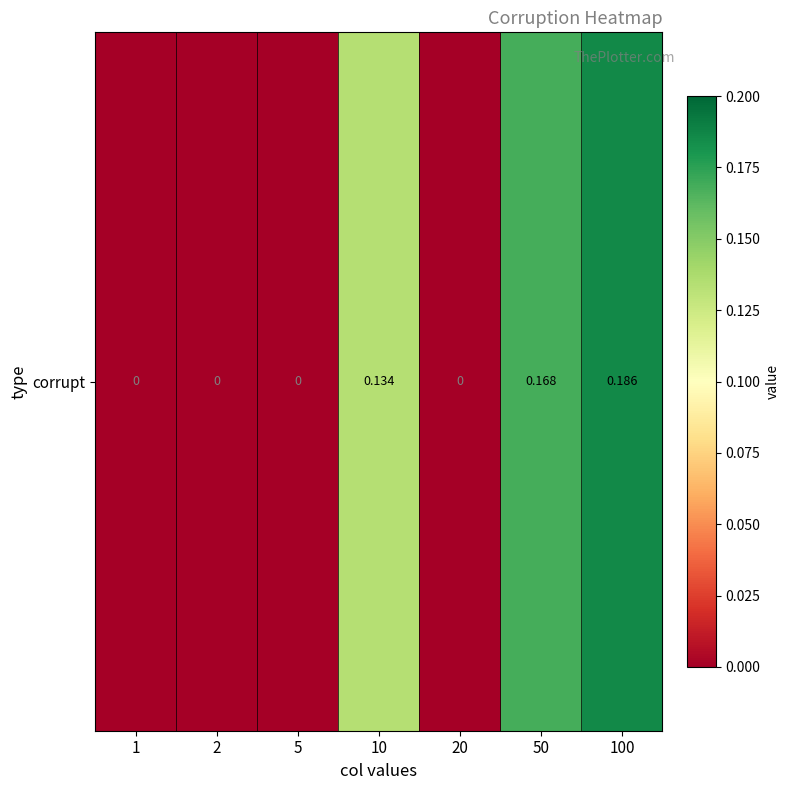

Reading left to right, extract all data points from this chart.

0.0	0.0	0.0	0.1	0.0	0.2	0.2